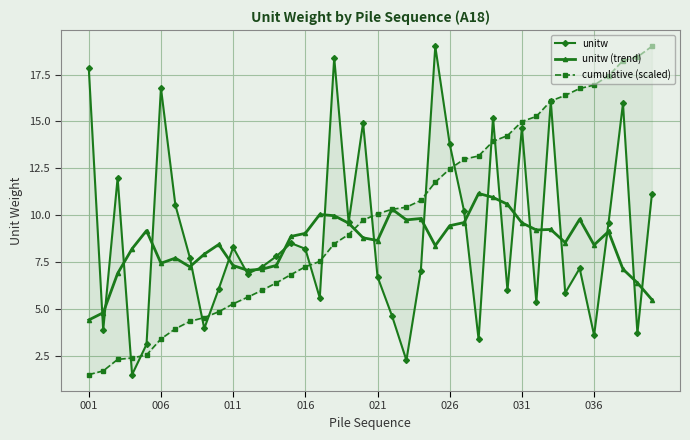

What is the difference between the unitw (trend) values at 18 and 22?

0.2